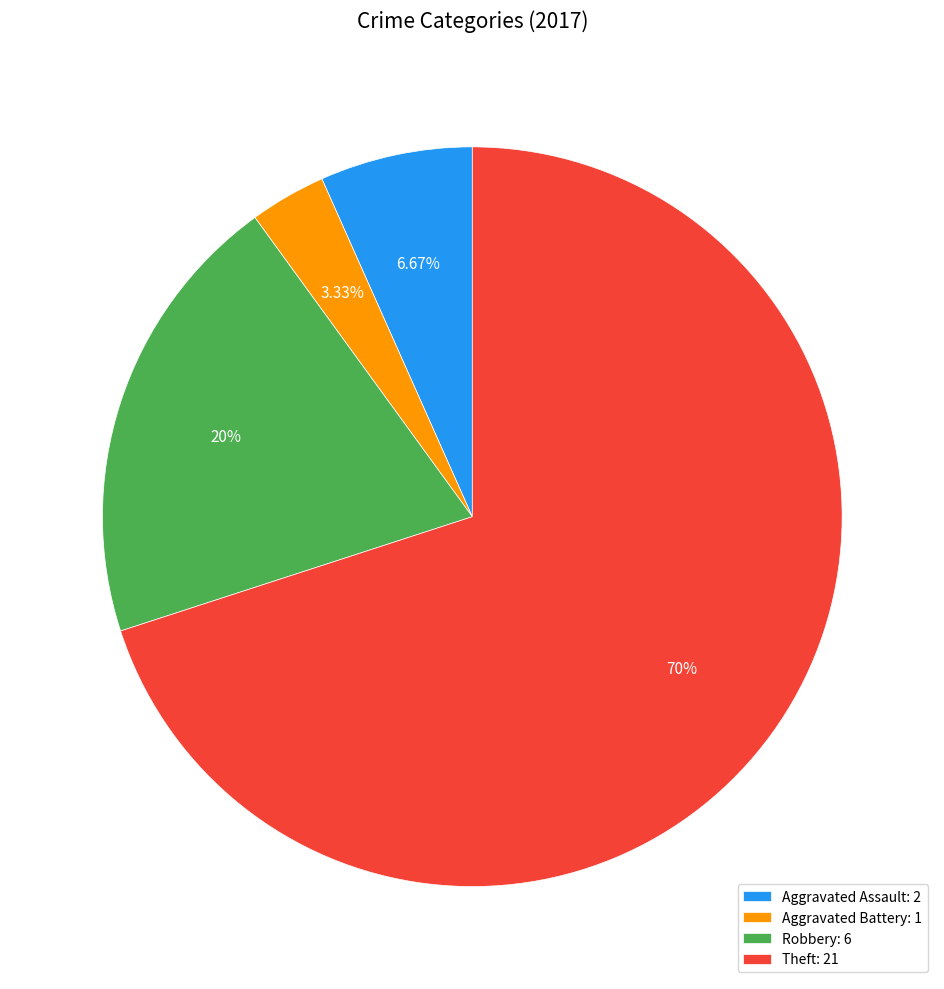

Between Robbery: 6 and Aggravated Assault: 2, which is larger?

Robbery: 6